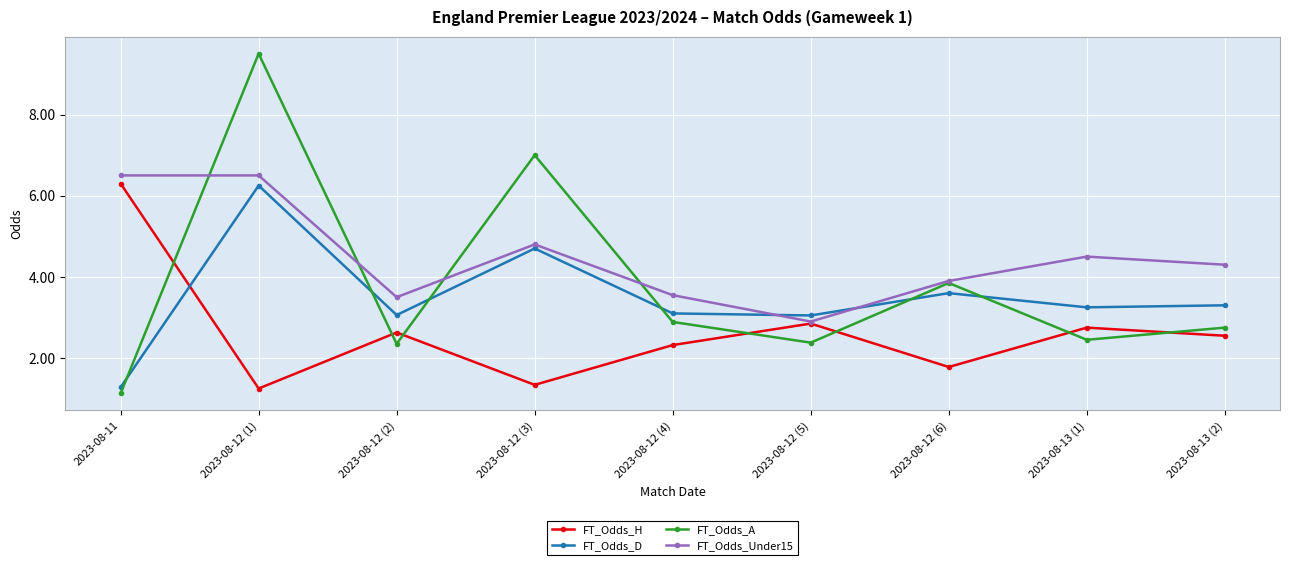

Which series has the largest total across all categories?

FT_Odds_Under15